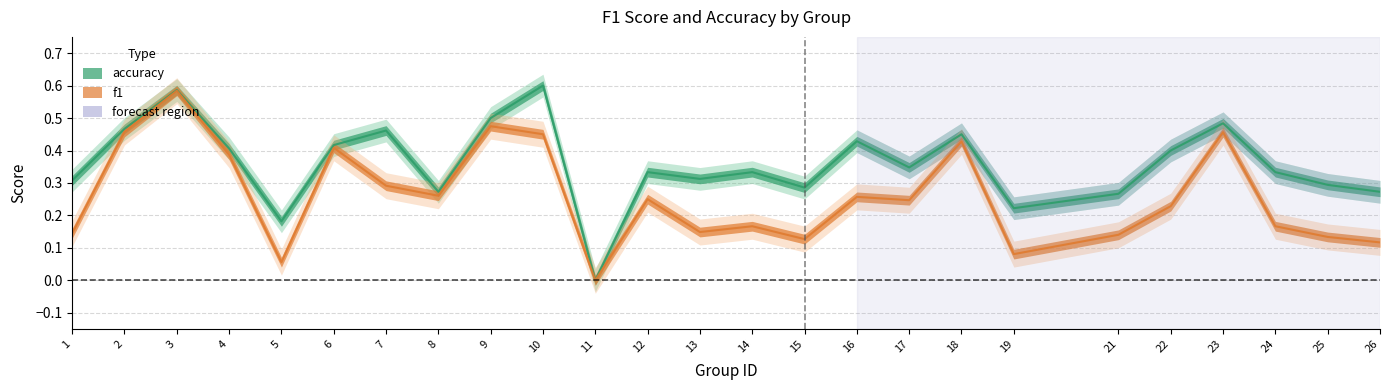

List the series in order of their peak value, lowest first.

f1, accuracy